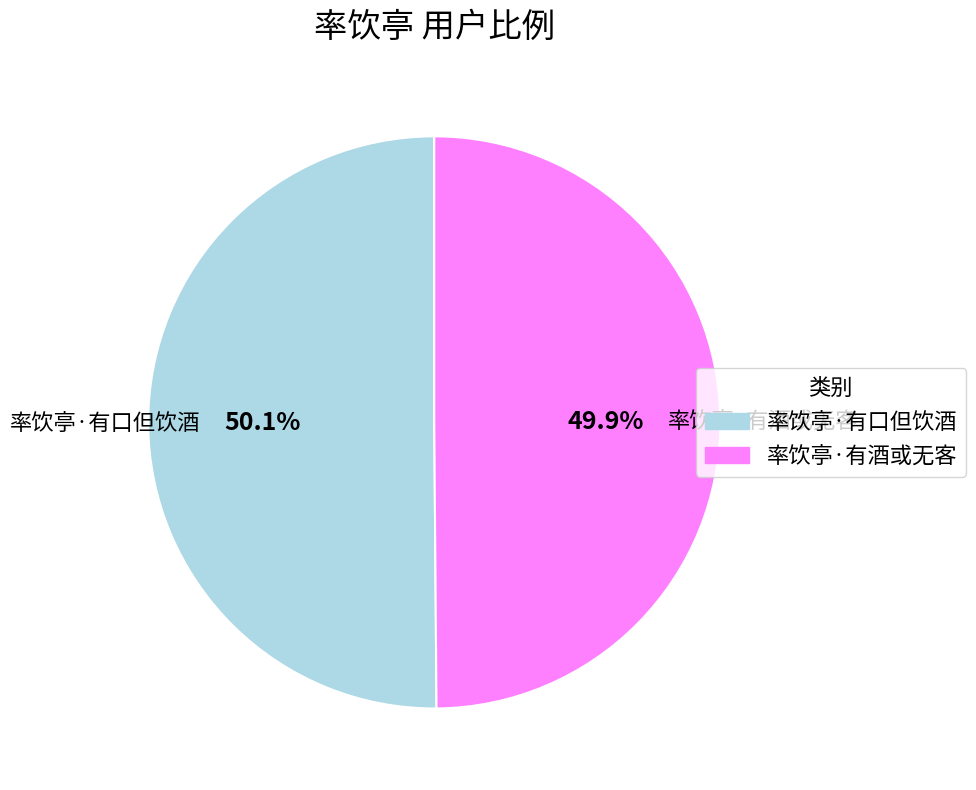

To the nearest percent, what is the average slice percentage?

50%